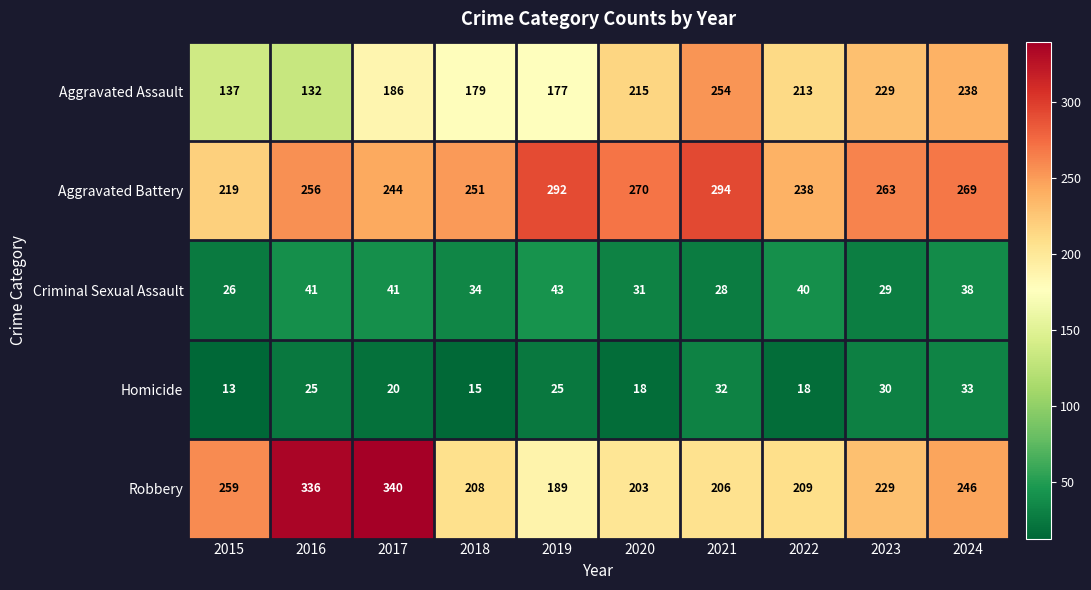

Between 2019 and 2023, which series saw the biggest shift?

Aggravated Assault